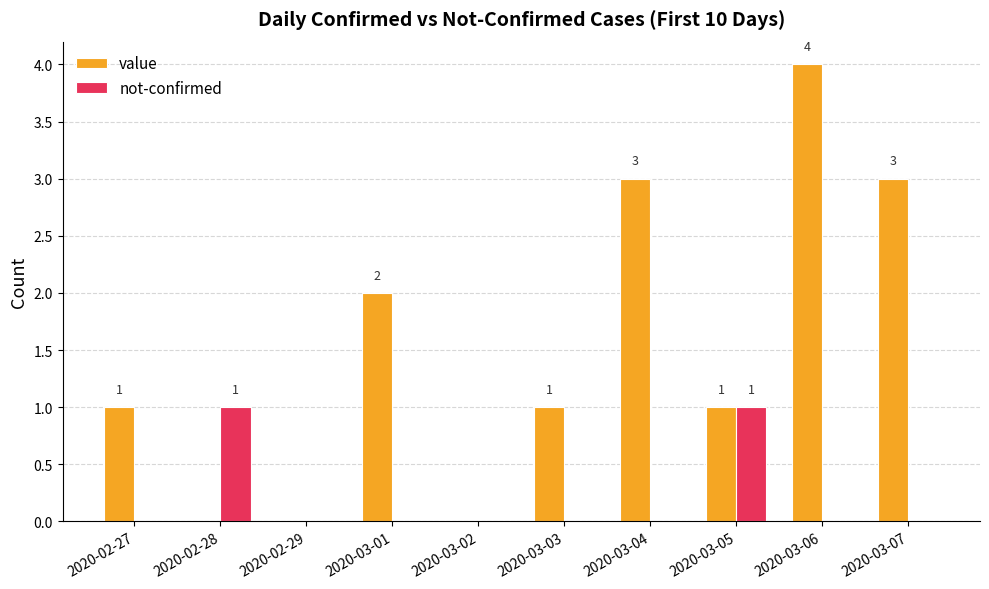

At which category is the sum across all series the highest?

2020-03-06